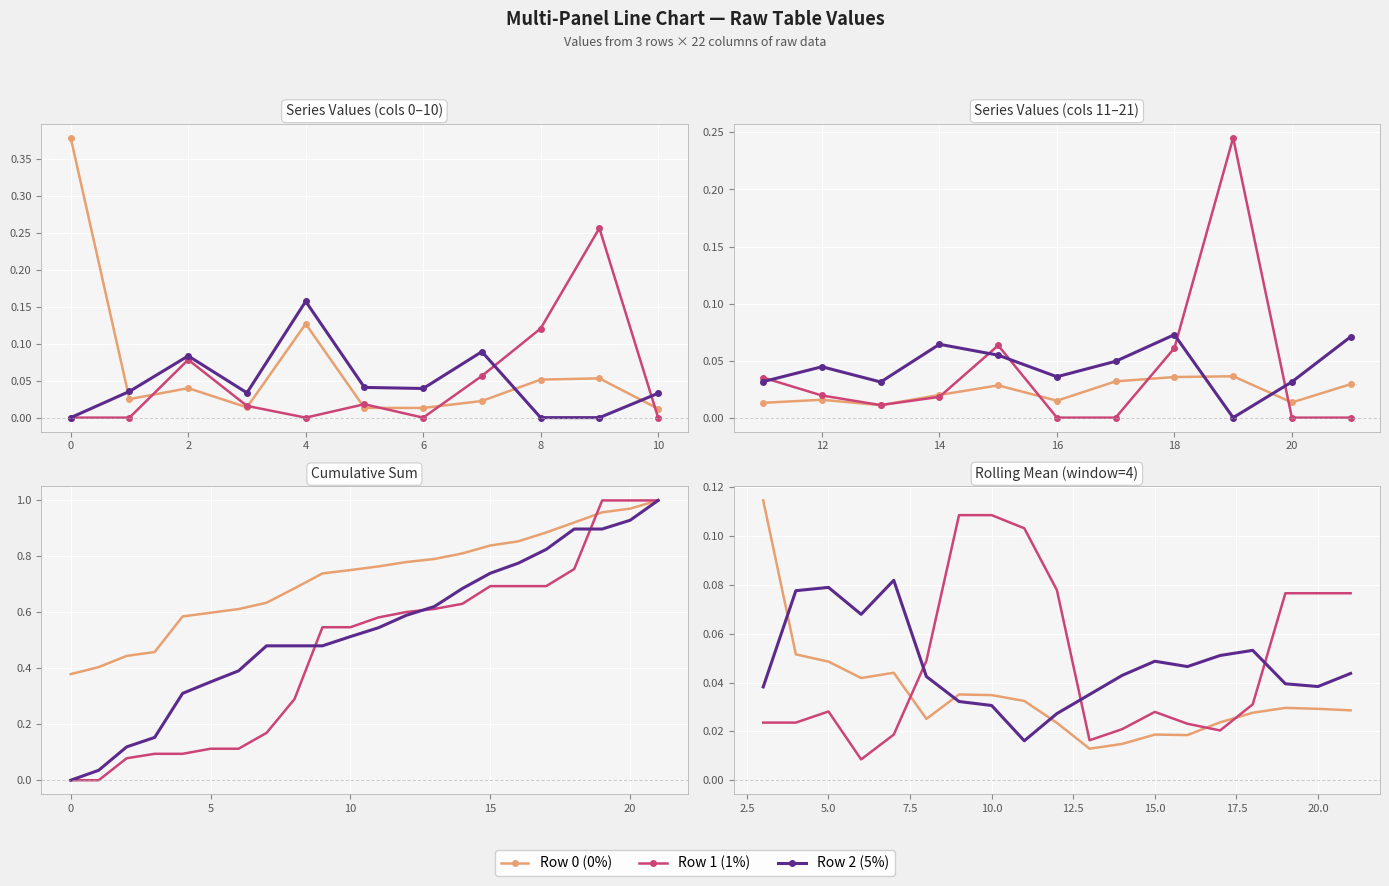

How many data points does each series have?

19